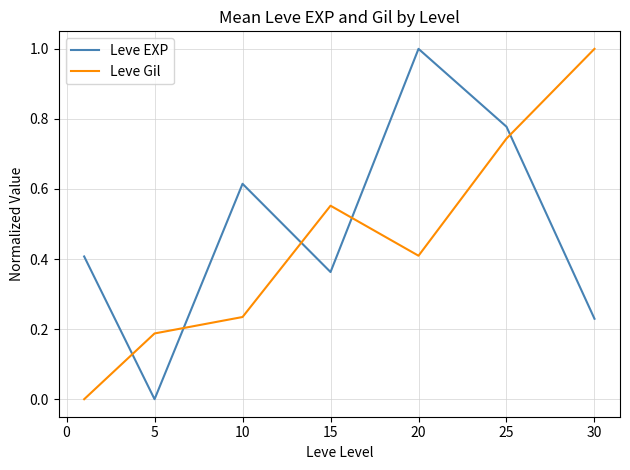

What is the difference between the maximum and minimum values in the Leve Gil series?

1.0